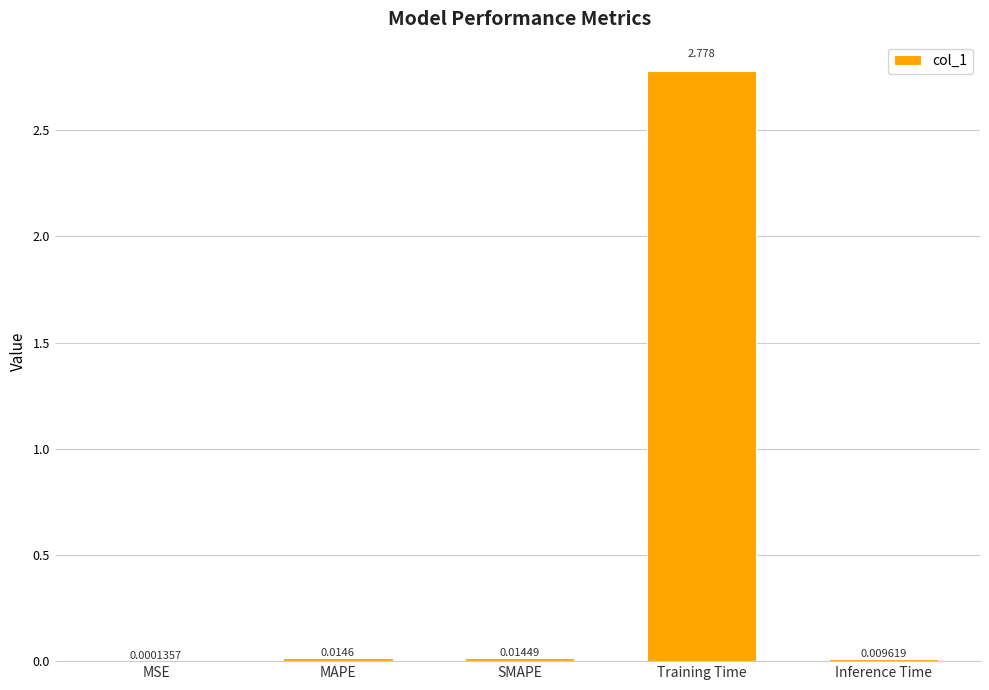

Which has a higher value, SMAPE or Training Time?

Training Time